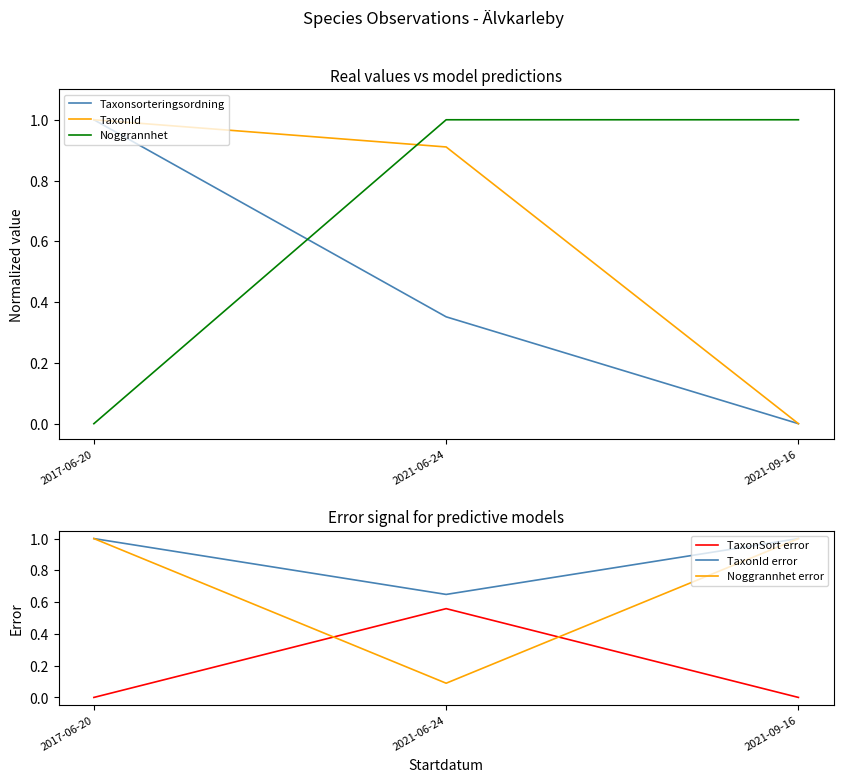

Is the value of Noggrannhet at 2021-06-24 greater than the value of TaxonId error at 2021-06-24?

Yes